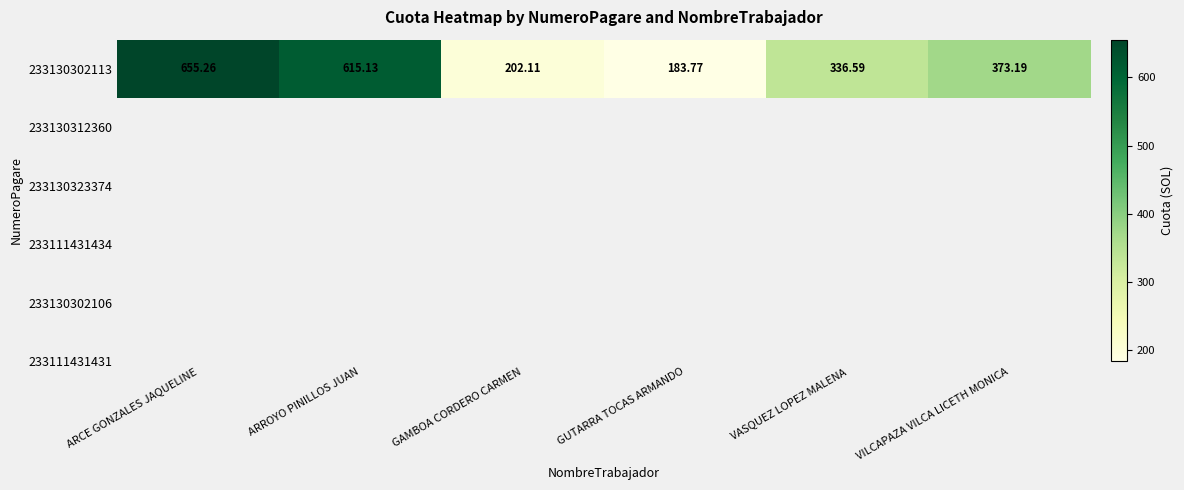

How many data points are above 373?

3